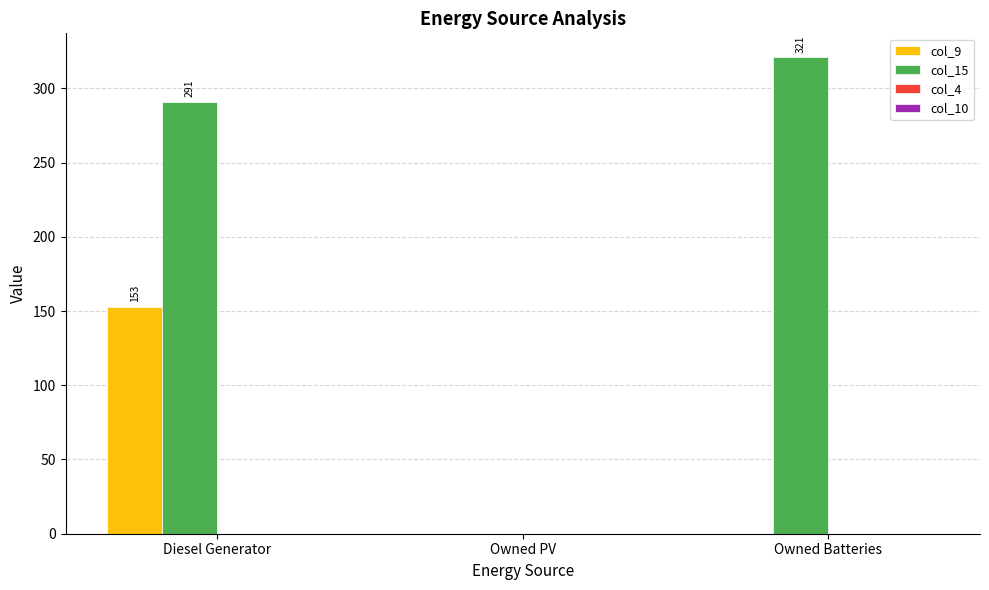

Which series changed the most between Diesel Generator and Owned PV?

col_15